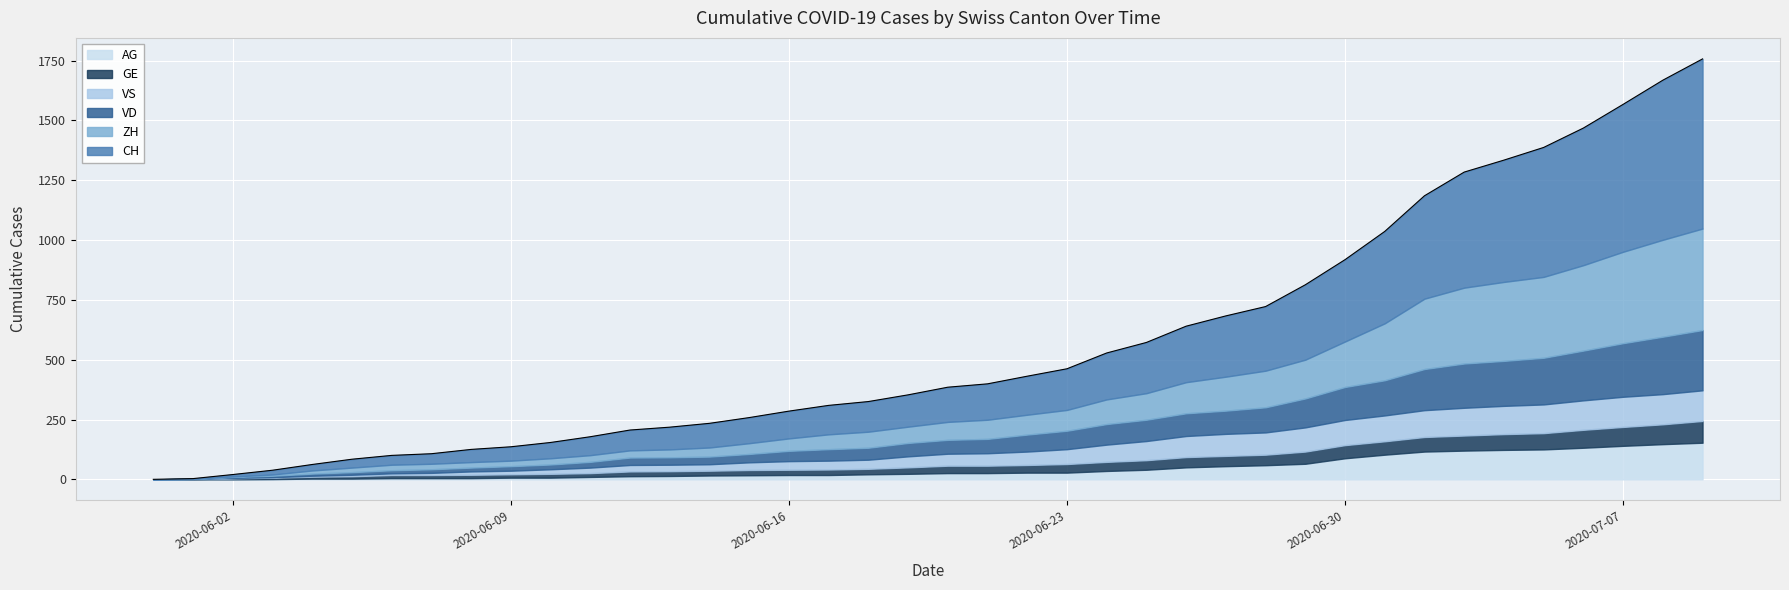

Which series changed the most between 2020-06-06 and 2020-07-08?

CH